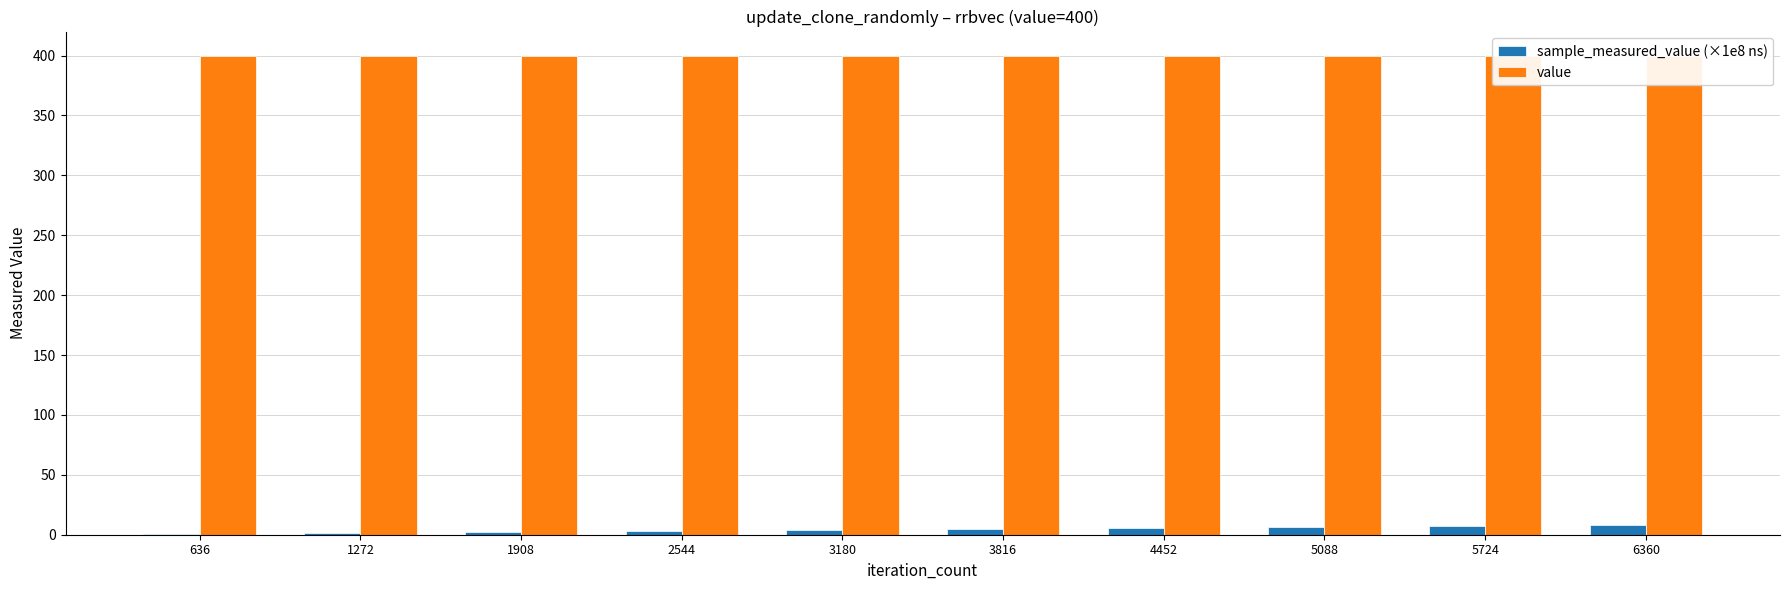

Rank the categories by value value from highest to lowest.

636, 1272, 1908, 2544, 3180, 3816, 4452, 5088, 5724, 6360